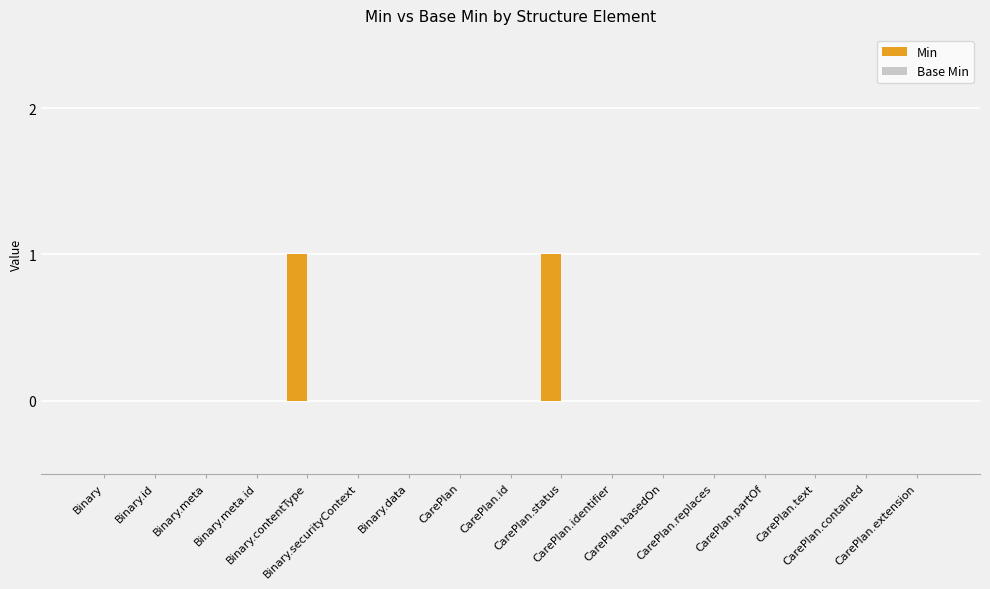

Are the bars horizontal?

No